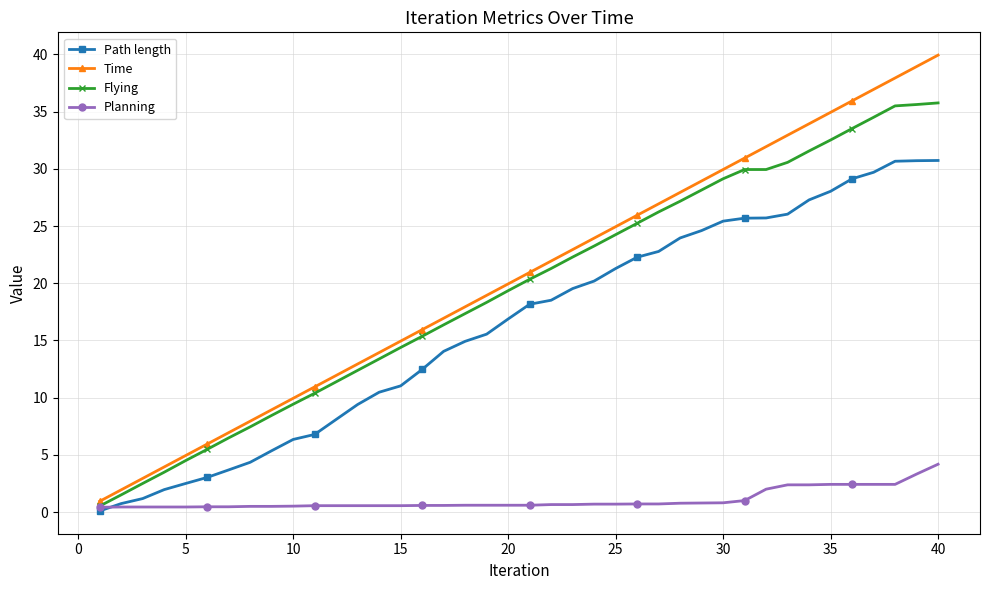

What is the value of the Flying point at the 35th from the left?

32.5